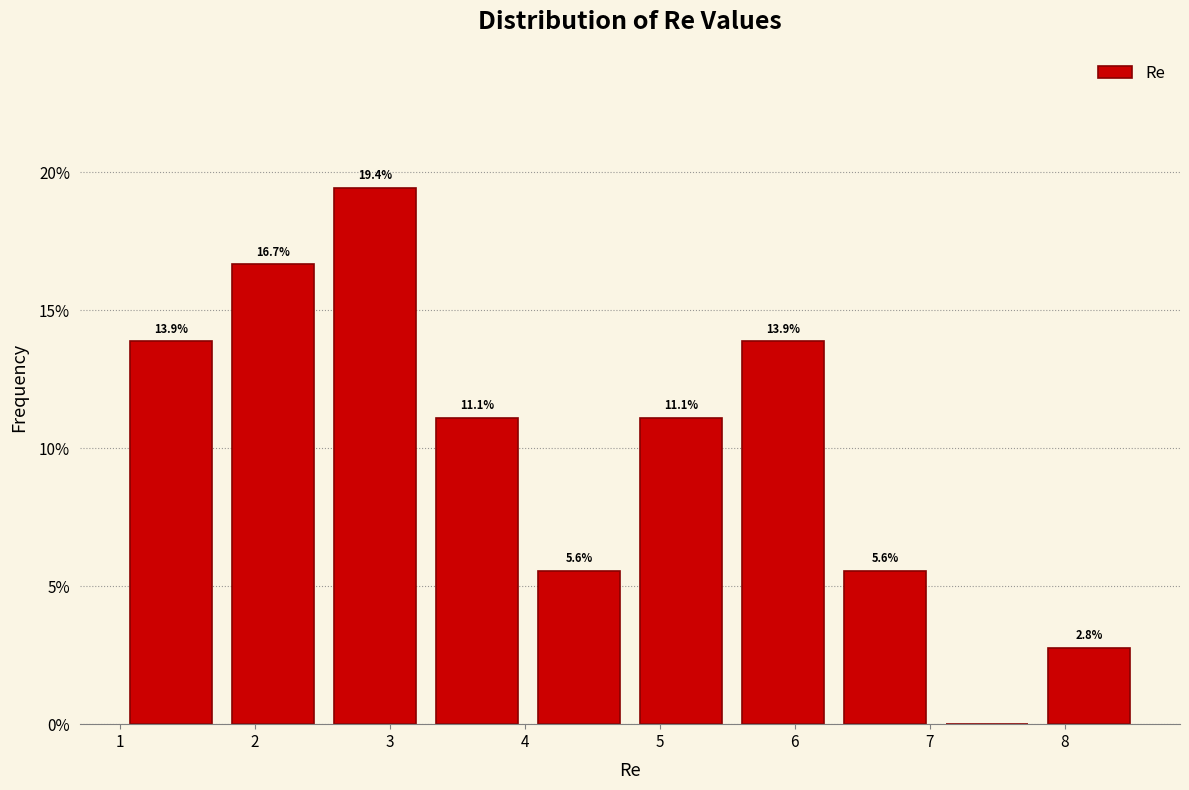

Which range on the x-axis has the tallest bar?

2.5 to 3.3